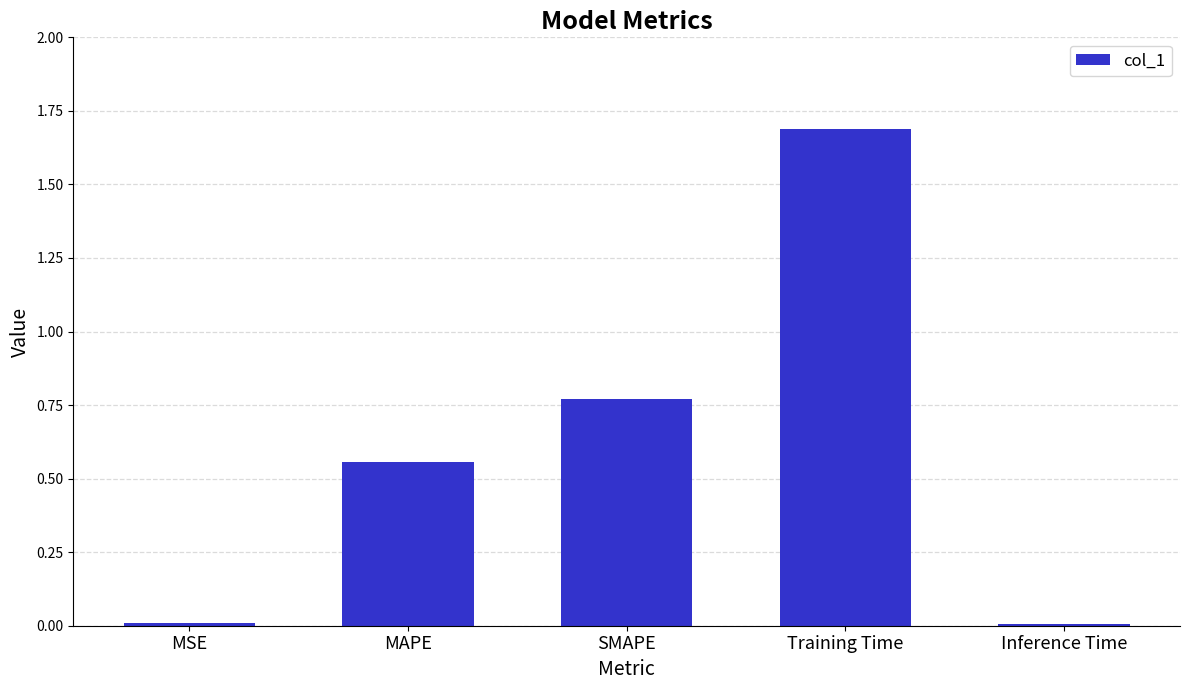

What value does the data have at Training Time?

1.7